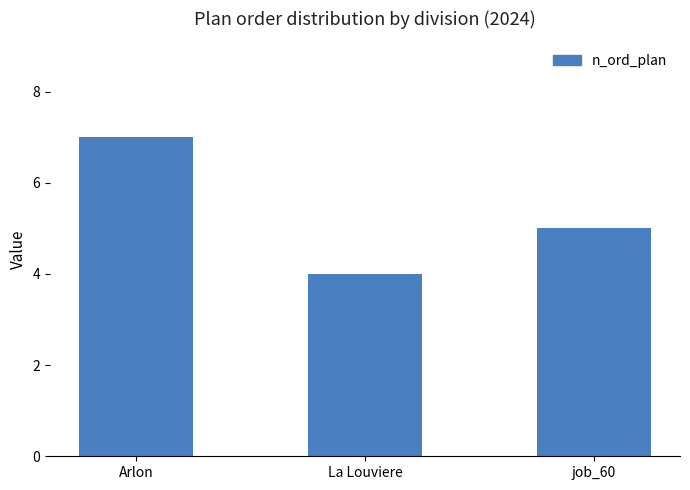

Rank the categories by value from highest to lowest.

Arlon, job_60, La Louviere